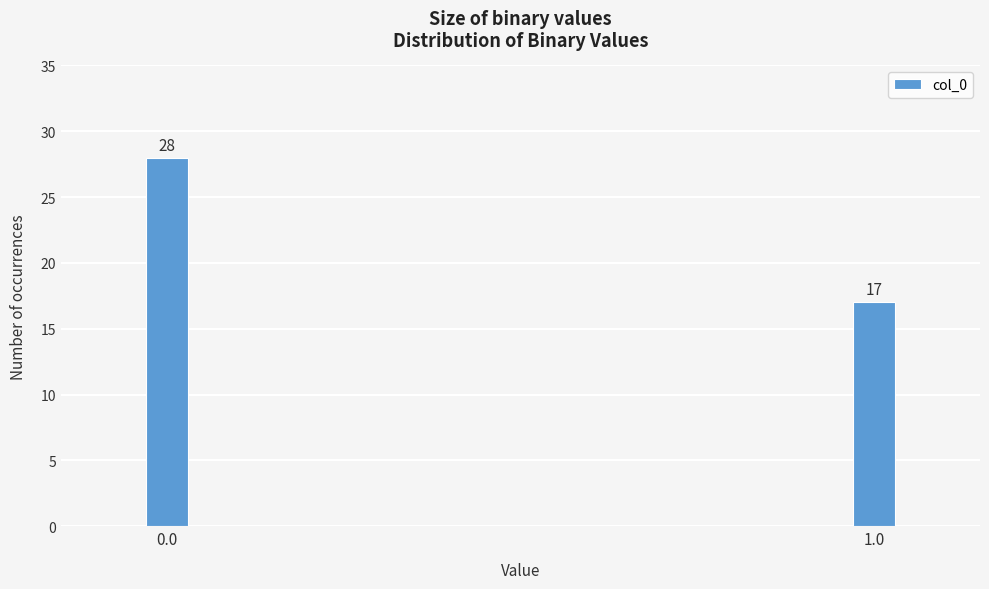

Reading left to right, transcribe all the data shown in this chart.

28	17